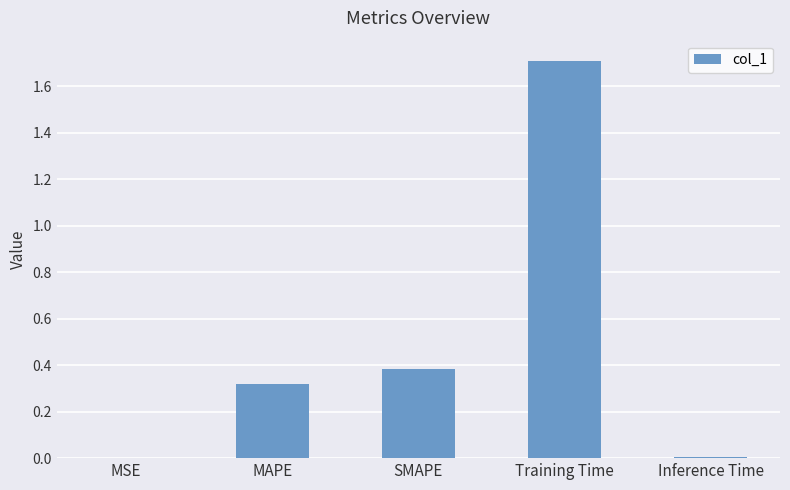

Count the number of data series in this chart.

1